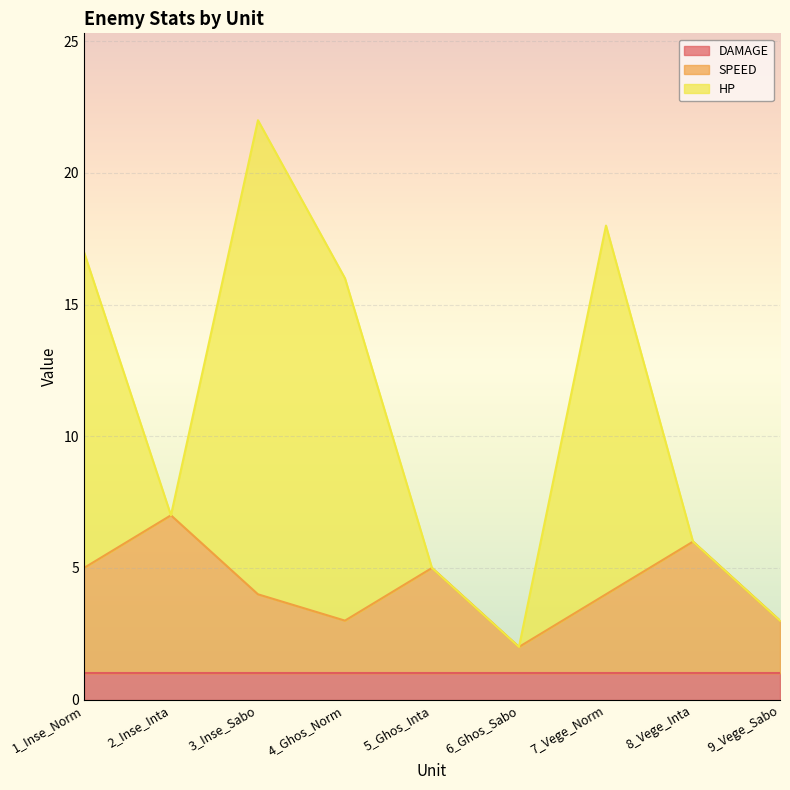

How many lines are shown in the chart?

3